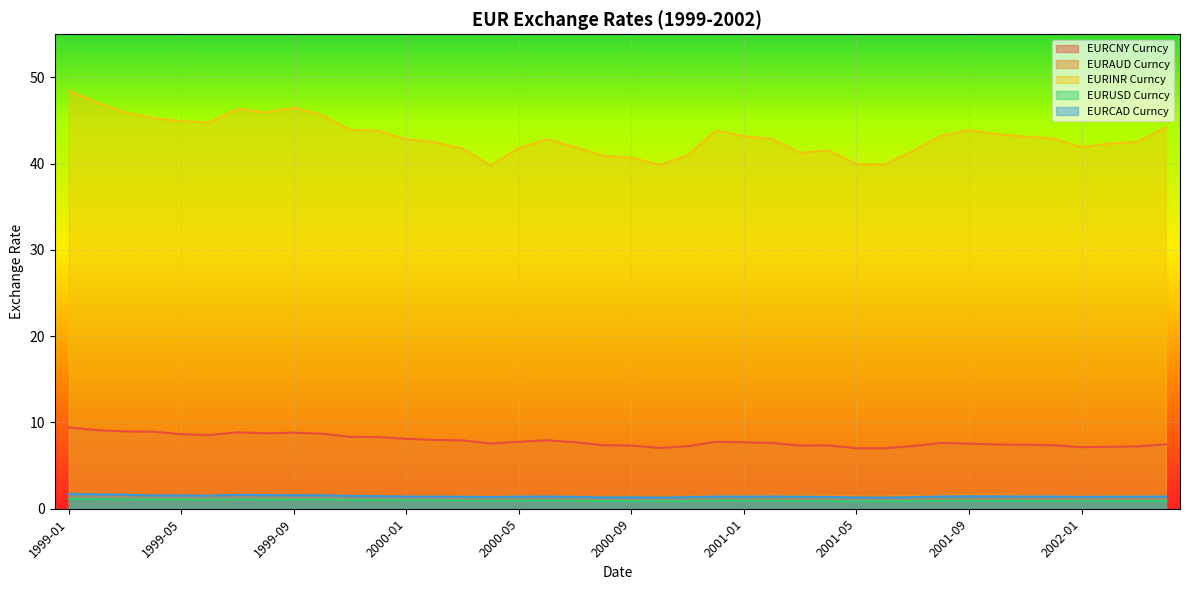

How many lines are shown in the chart?

5